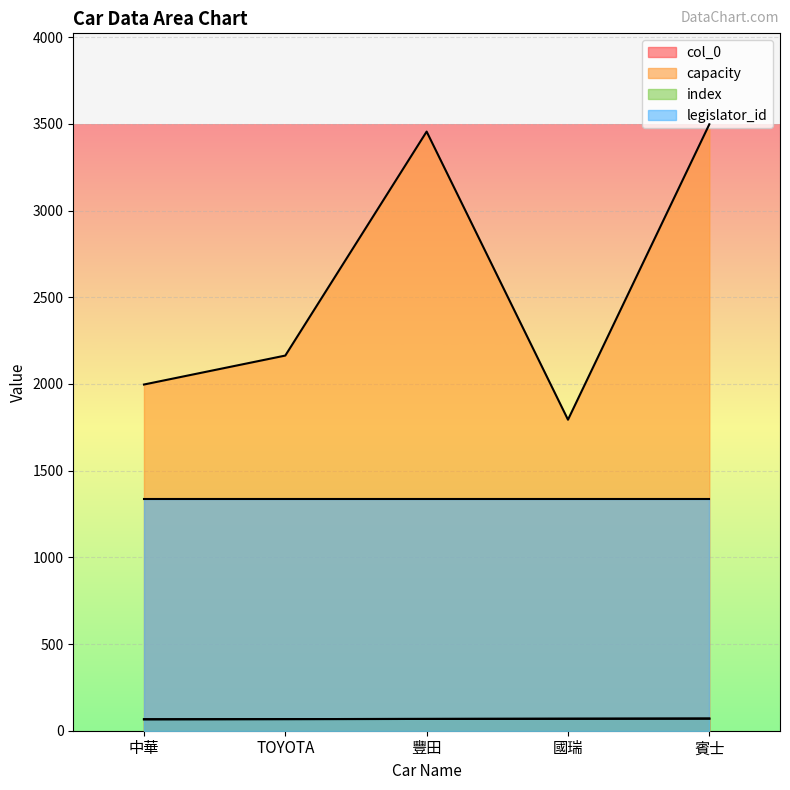

What is the spread (max minus min) of values at 豐田?

3388